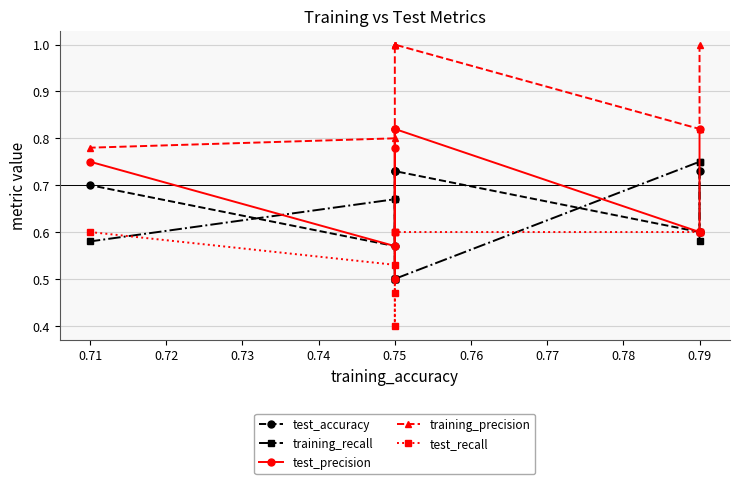

What are all the series names shown in the legend?

test_accuracy, training_recall, test_precision, training_precision, test_recall